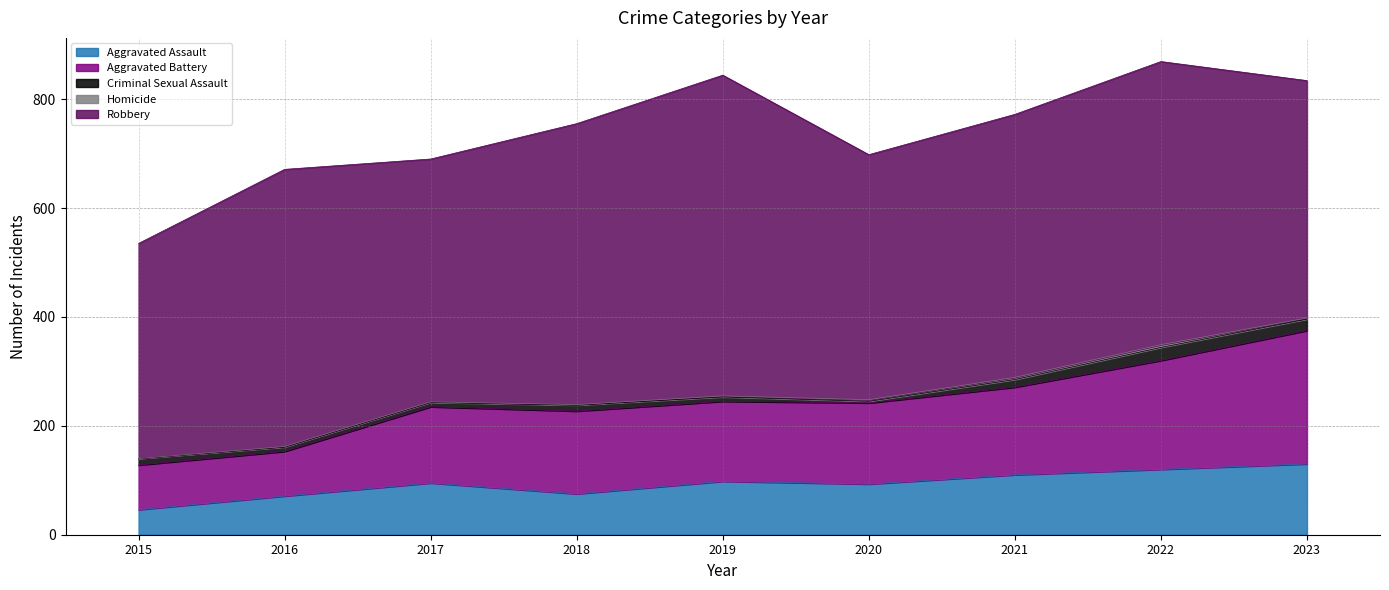

What is the difference between the Criminal Sexual Assault values at 2015 and 2020?

9